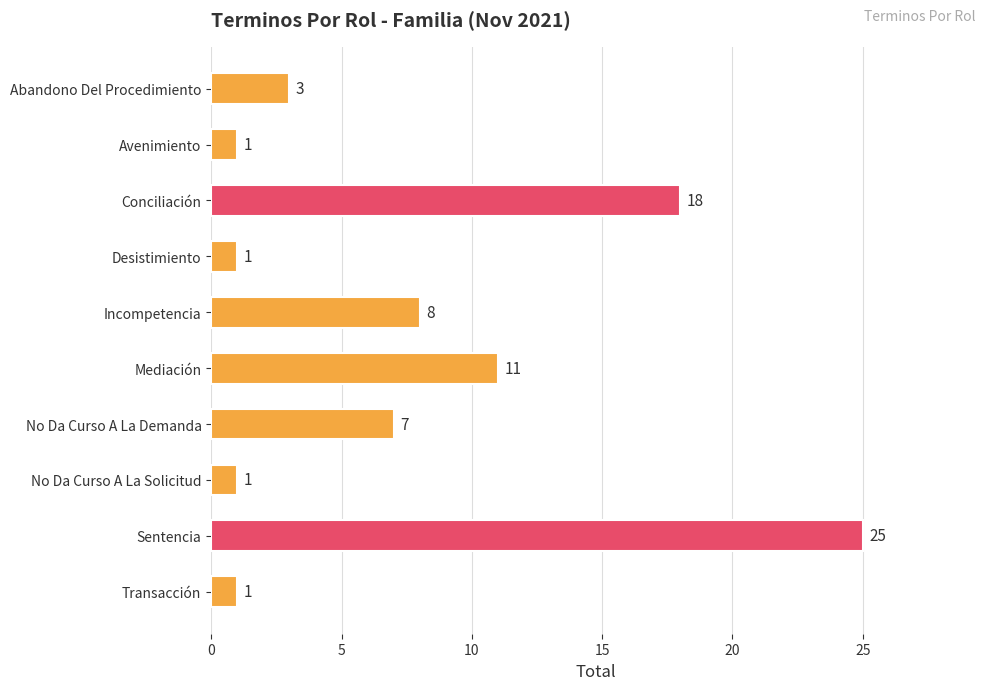

What is the label of the 4th bar from the top?

Desistimiento